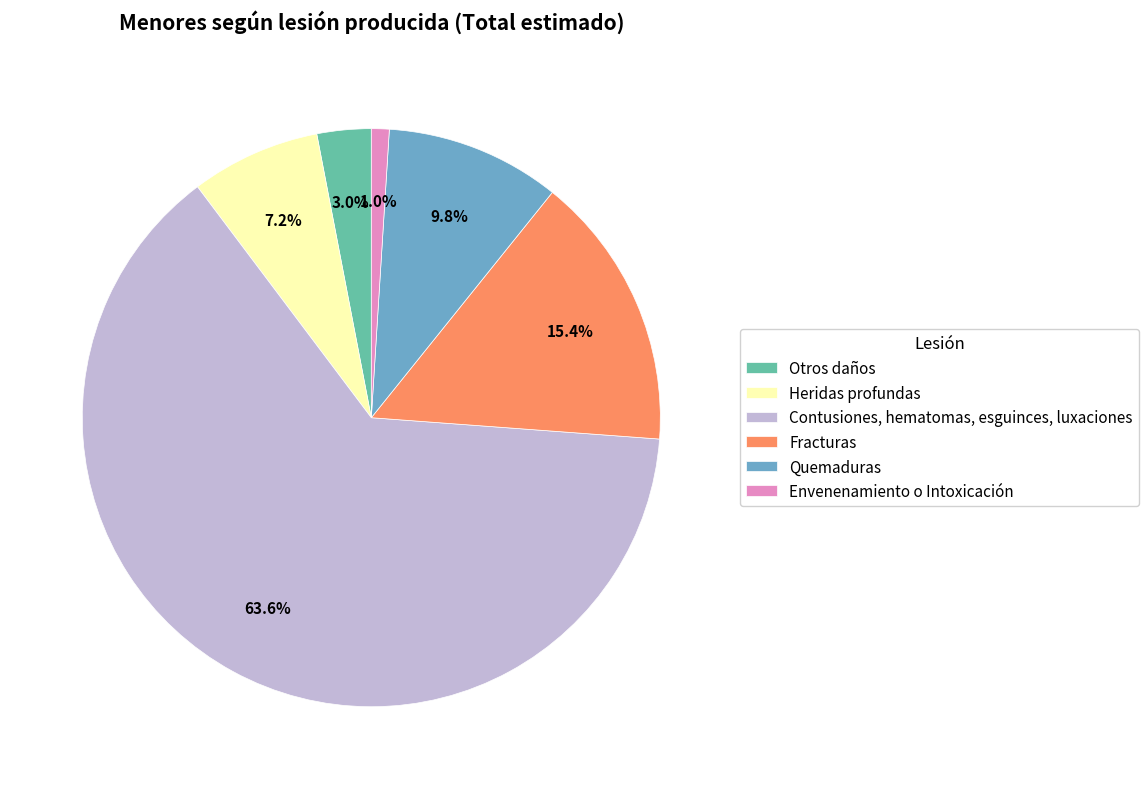

To the nearest percent, what is the difference between the Heridas profundas and Quemaduras slice percentages?

3%